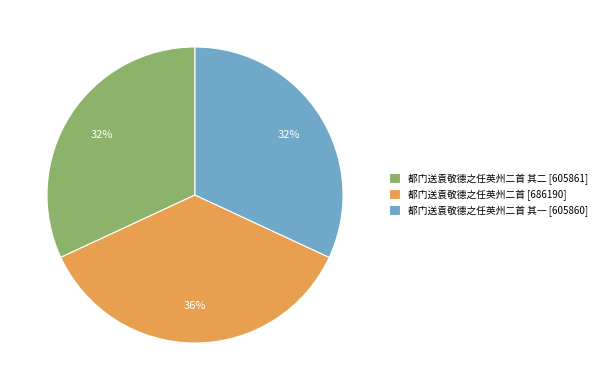

Combined, do 都门送袁敬德之任英州二首 其二 [605861] and 都门送袁敬德之任英州二首 [686190] account for over 50%?

Yes